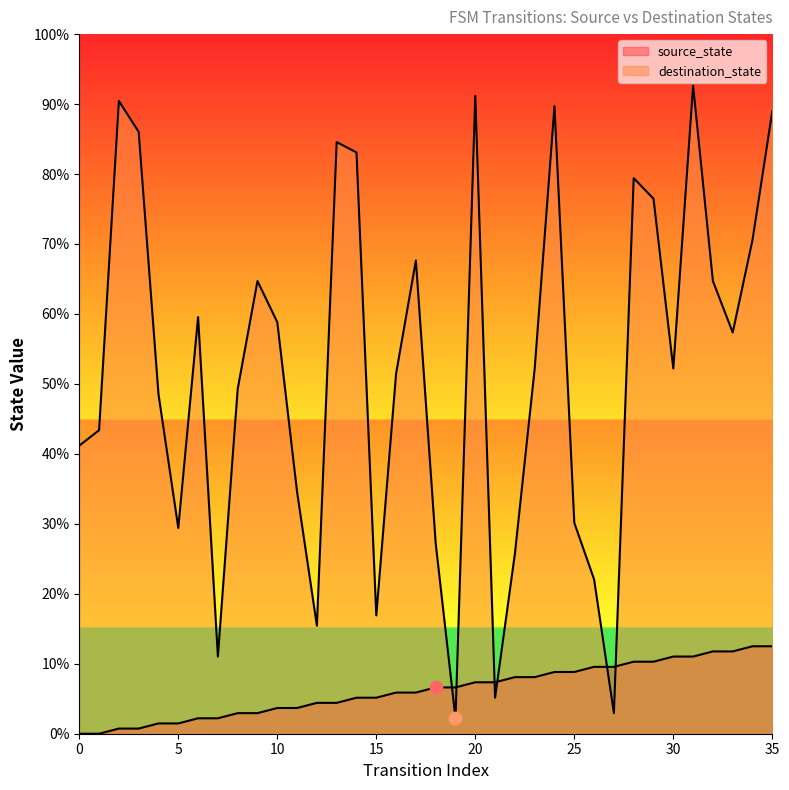

What is the total value across all series at 22?

46